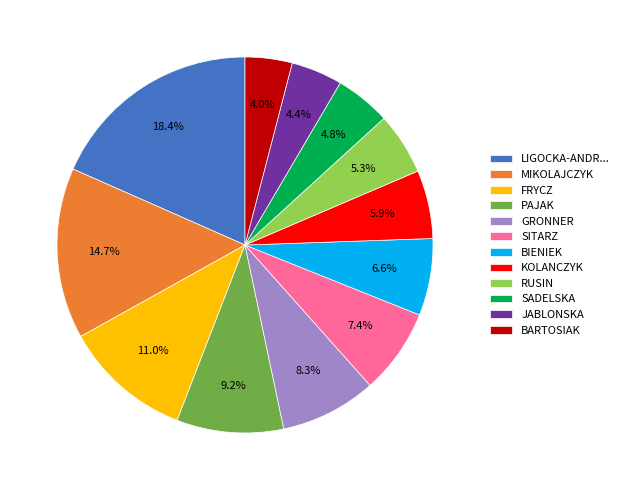

Is SADELSKA the majority of the pie?

No